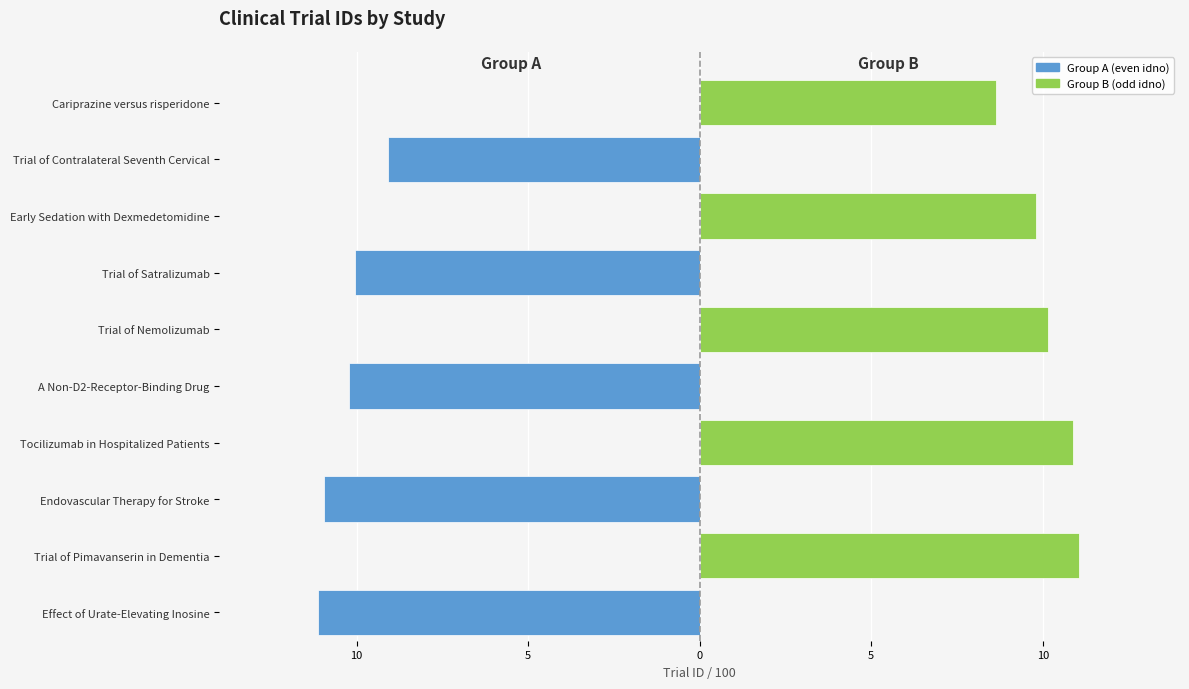

How many data points in Group A (even) are less than 0?

5